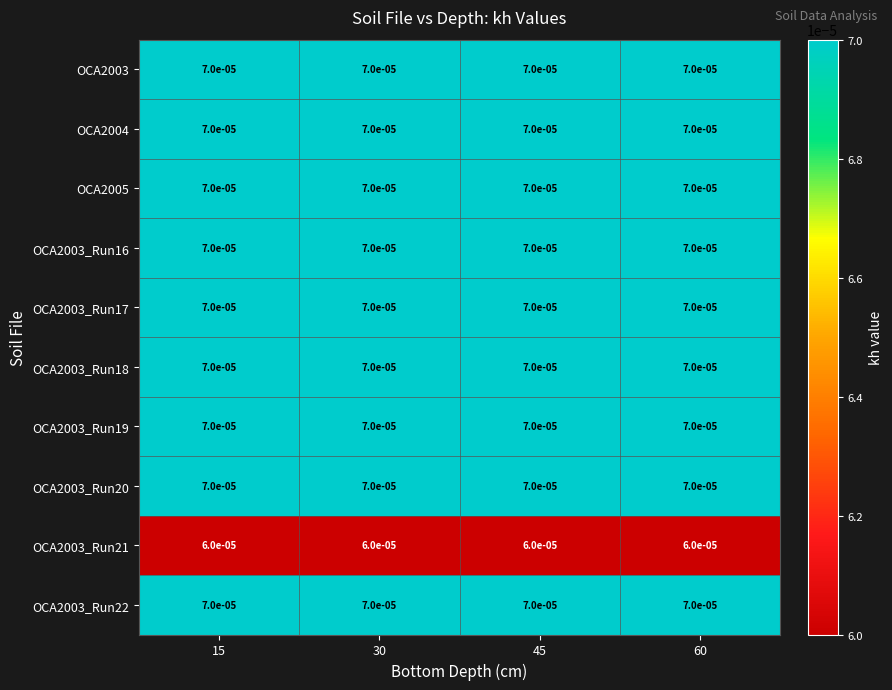

Between 15 and 30, which is larger?

15